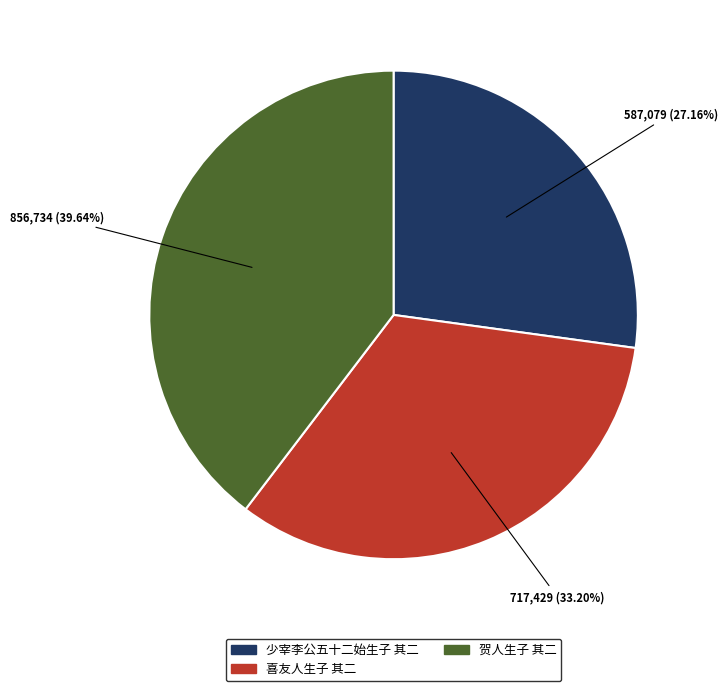

Rank the categories by value from highest to lowest.

贺人生子 其二, 喜友人生子 其二, 少宰李公五十二始生子 其二